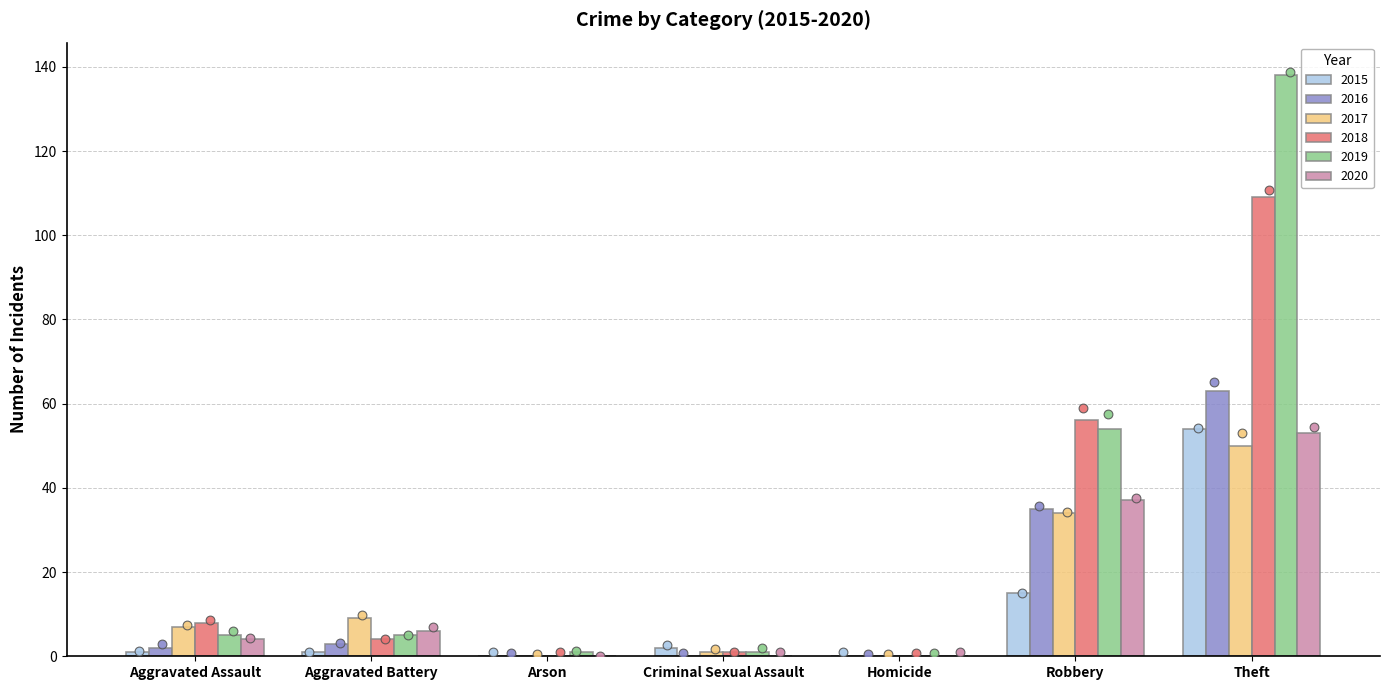

Which series has the largest total across all categories?

2019